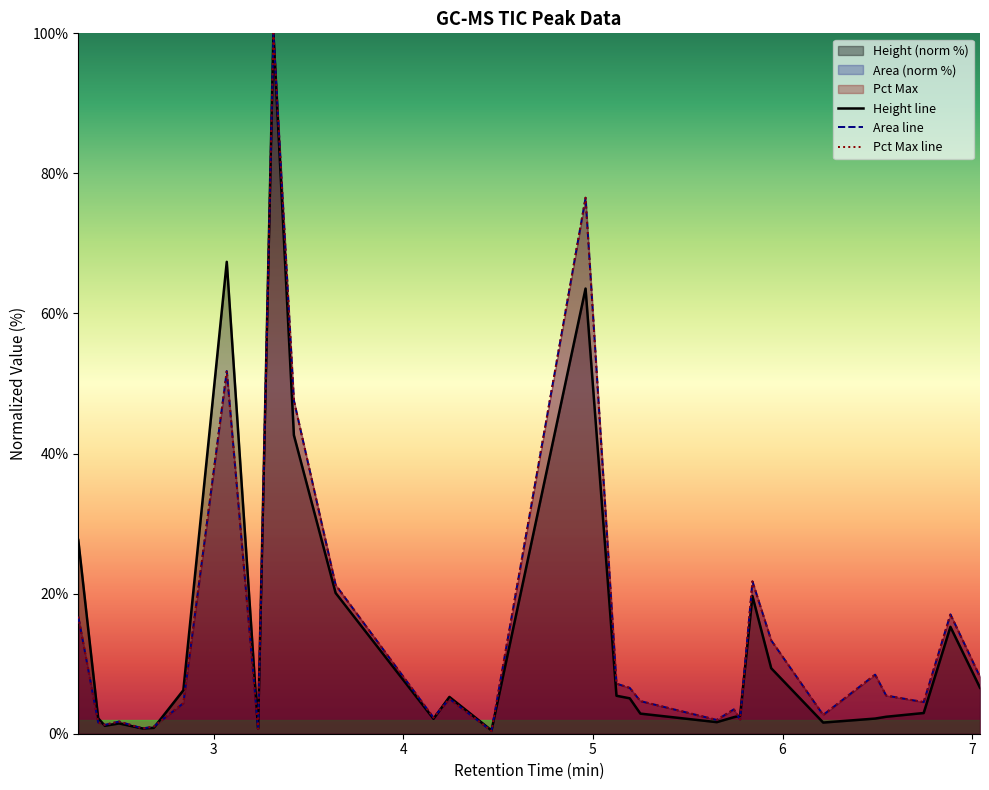

What is the difference between the maximum and minimum values in the Height series?

99.5